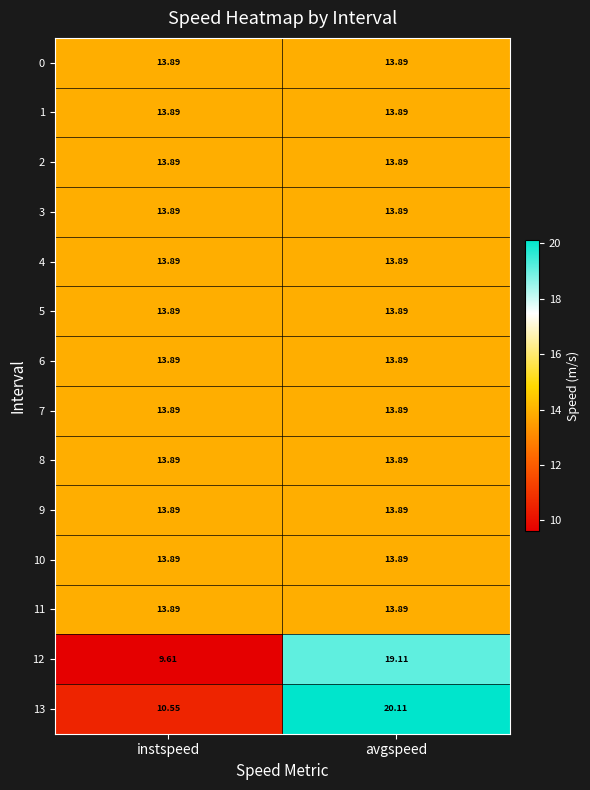

At which category is the sum across all series the highest?

avgspeed